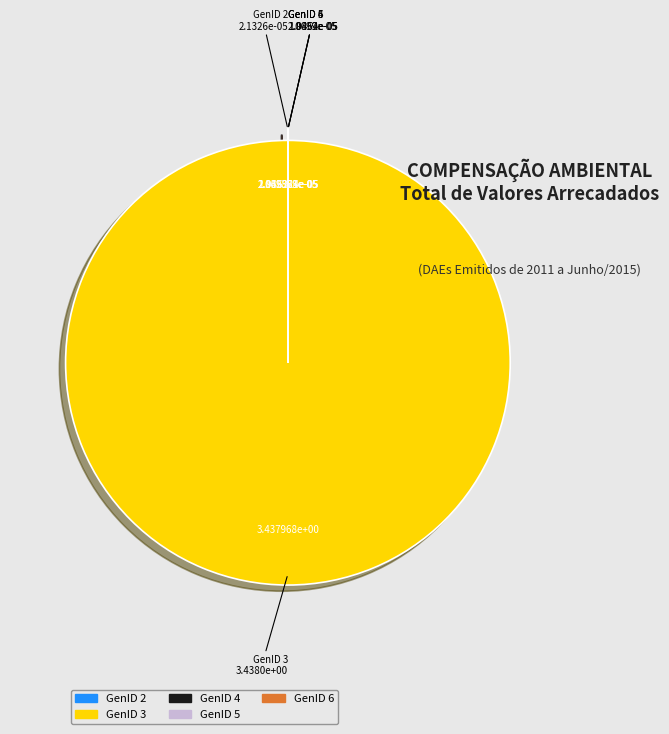

Is there a majority slice in this chart?

Yes